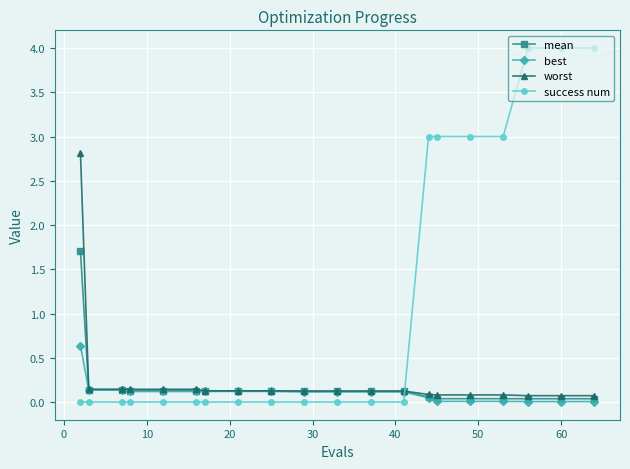

Rank the series by their maximum value, from lowest to highest.

best, mean, worst, success num